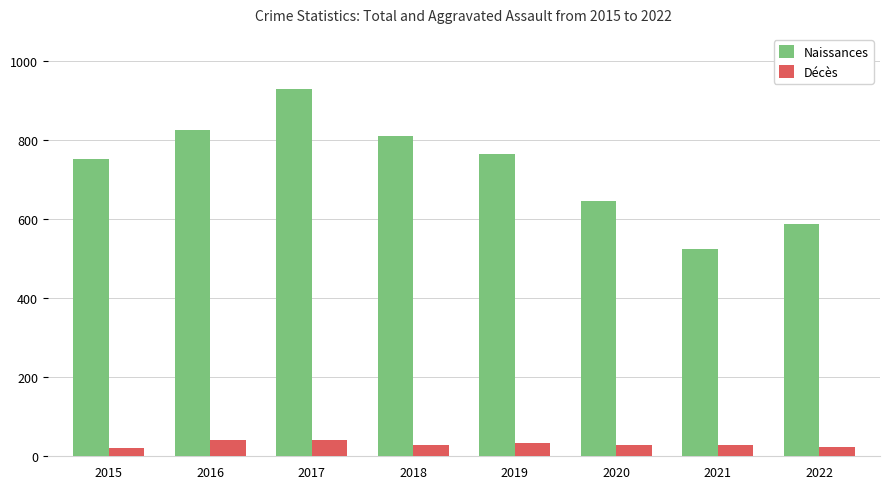

What are all the series names shown in the legend?

Naissances, Décès